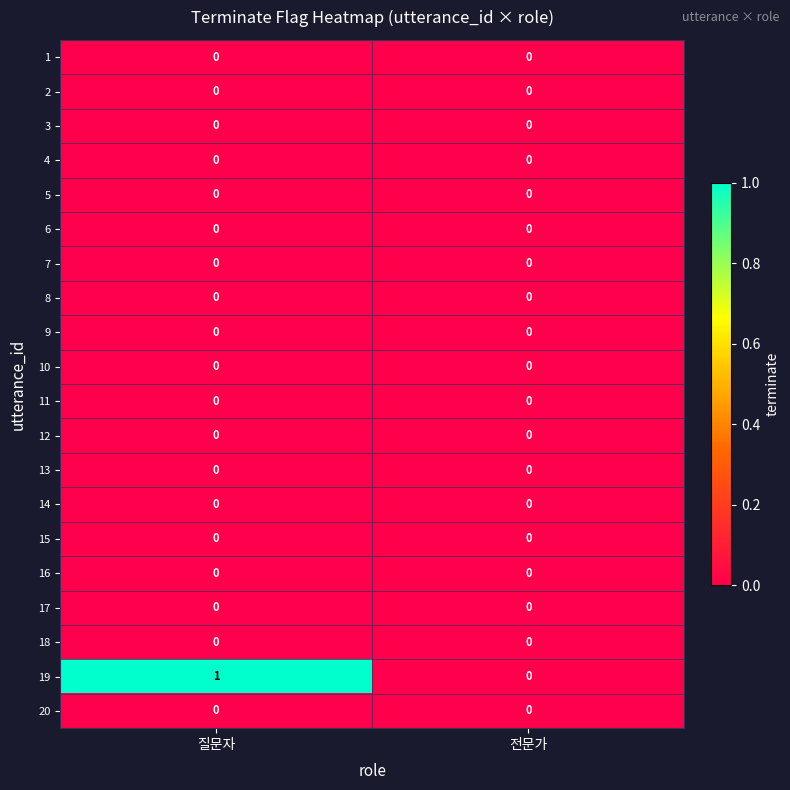

The 9 series shows 0 at 전문가. True or false?

True